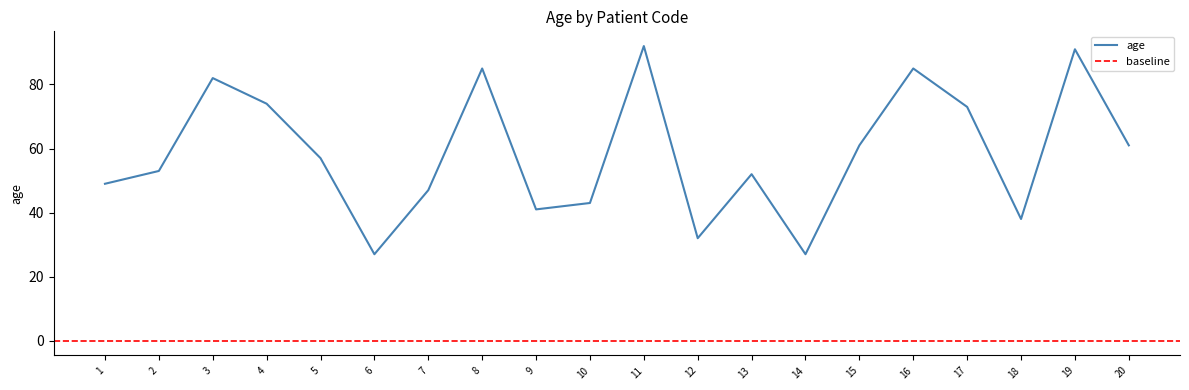

List the labels in order of value, smallest first.

6, 14, 12, 18, 9, 10, 7, 1, 13, 2, 5, 15, 20, 17, 4, 3, 8, 16, 19, 11